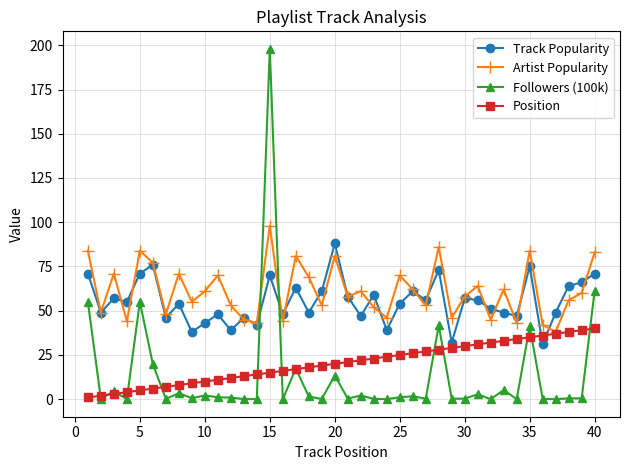

What is the value of the Followers (100k) point at the 40th from the left?

61.4